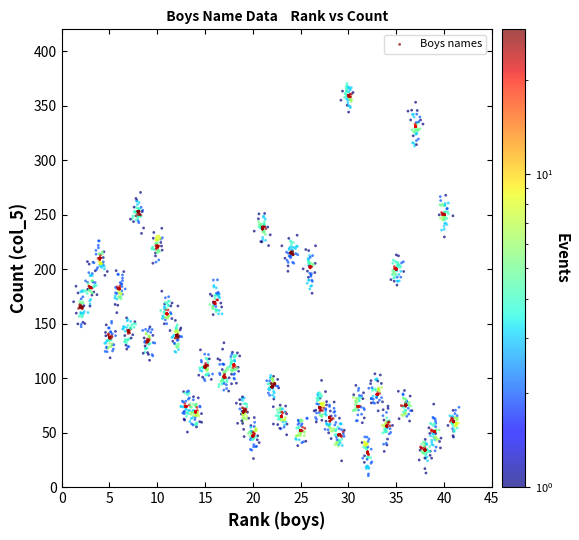

What is the range of X values (max minus min)?

40.3